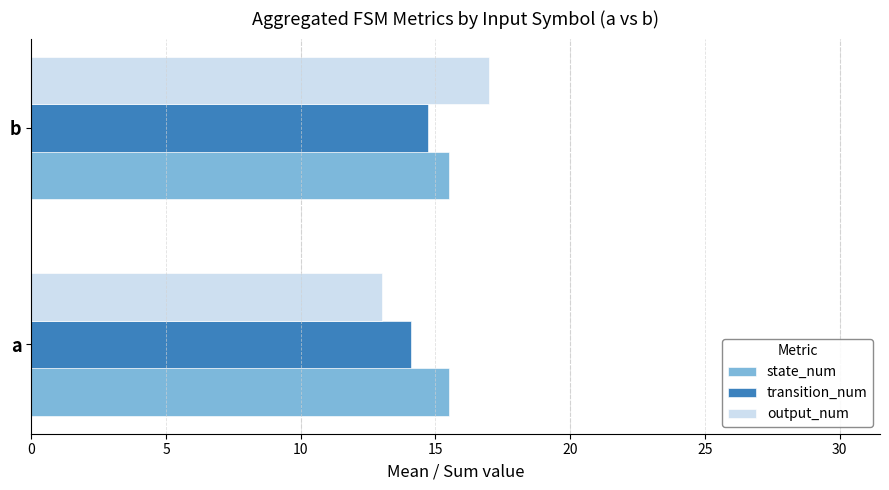

What is the sum of the output_num values at a and b?

30.0